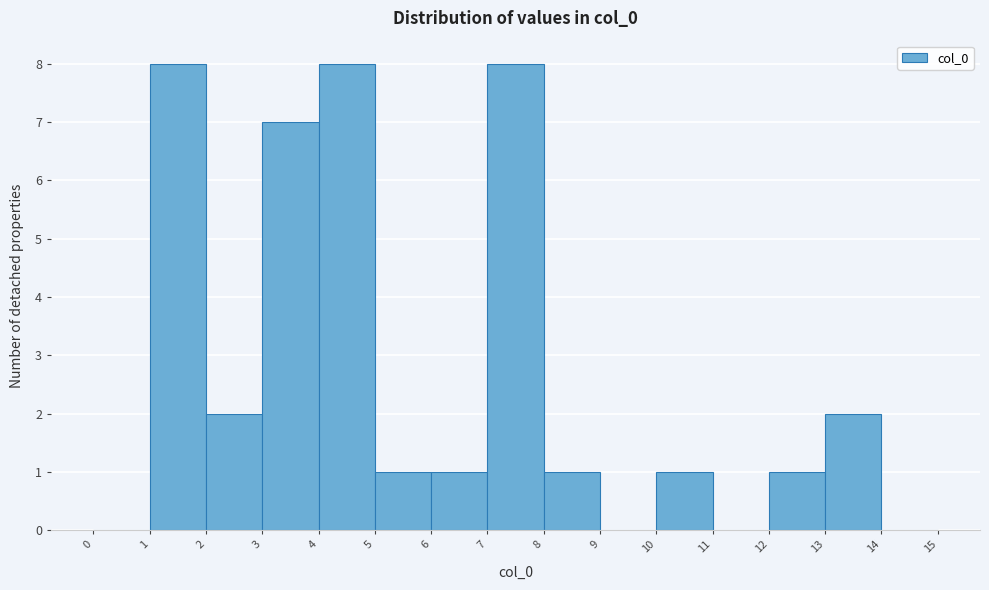

Reading left to right, transcribe this chart: for each bar, give the range it covers on the x-axis and its height. The values are not printed on the chart, so give them approximately, as read against the axis.

0 to 1: 0
1 to 2: 8
2 to 3: 2
3 to 4: 7
4 to 5: 8
5 to 6: 1
6 to 7: 1
7 to 8: 8
8 to 9: 1
9 to 10: 0
10 to 11: 1
11 to 12: 0
12 to 13: 1
13 to 14: 2
14 to 15: 0